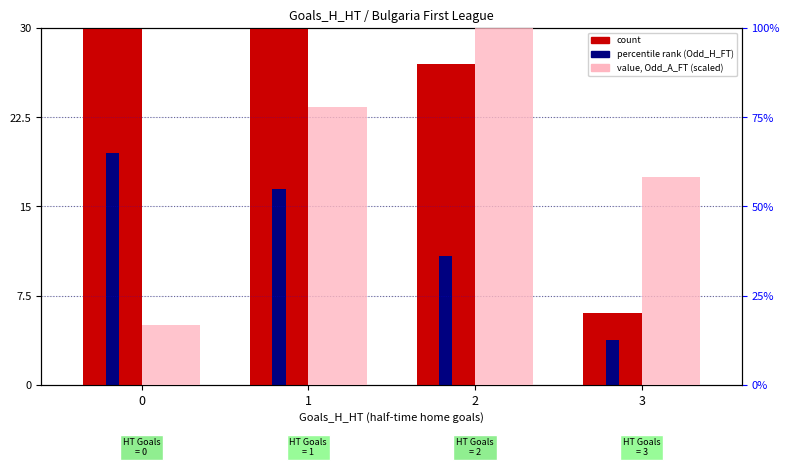

What is the spread (max minus min) of values at 1?

61.3